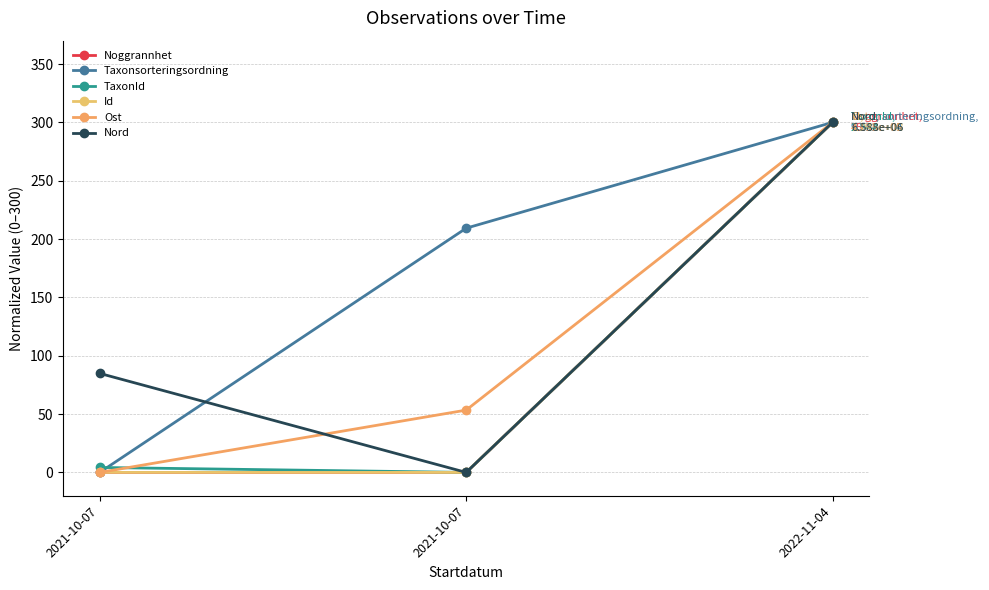

At 2022-11-04, list the series in order from largest to smallest.

Noggrannhet, Taxonsorteringsordning, TaxonId, Id, Ost, Nord